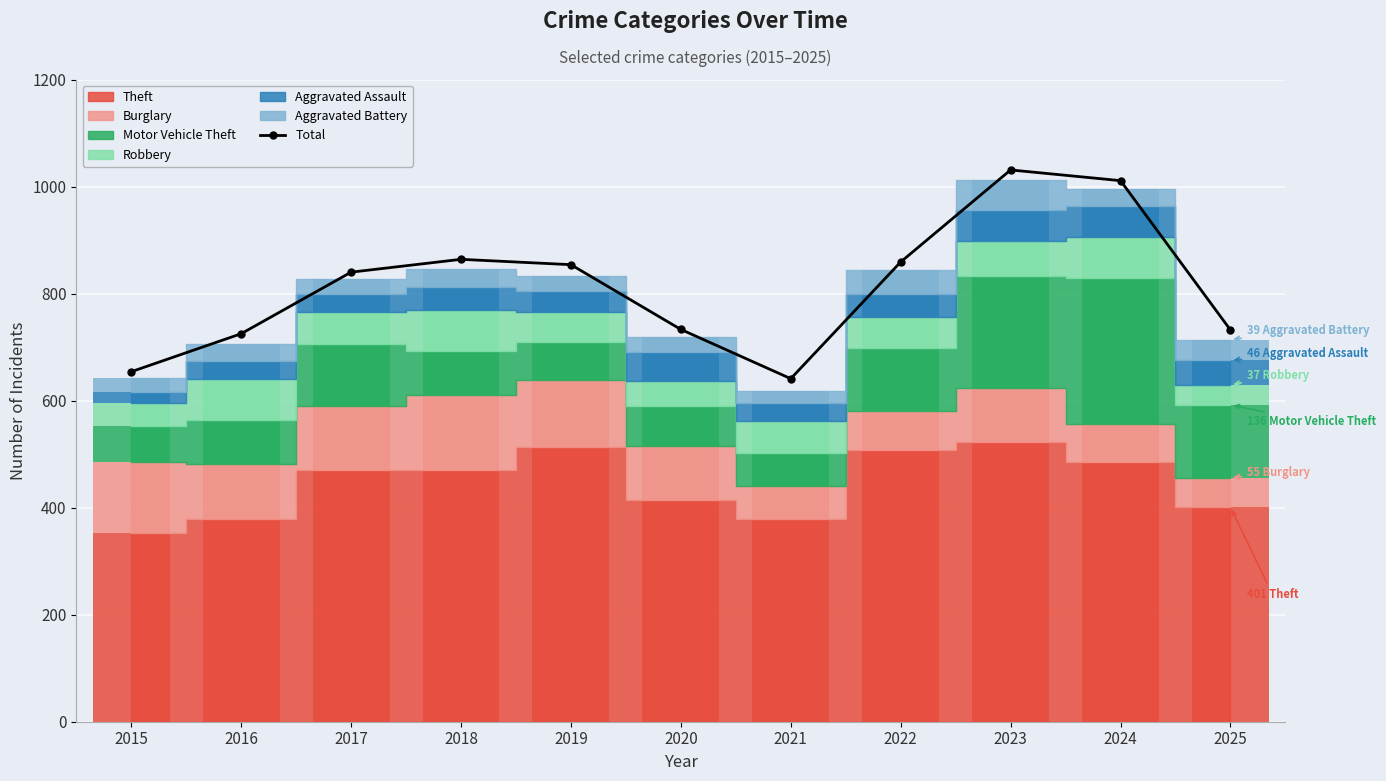

Between 2021 and 2020, which is larger?

2020